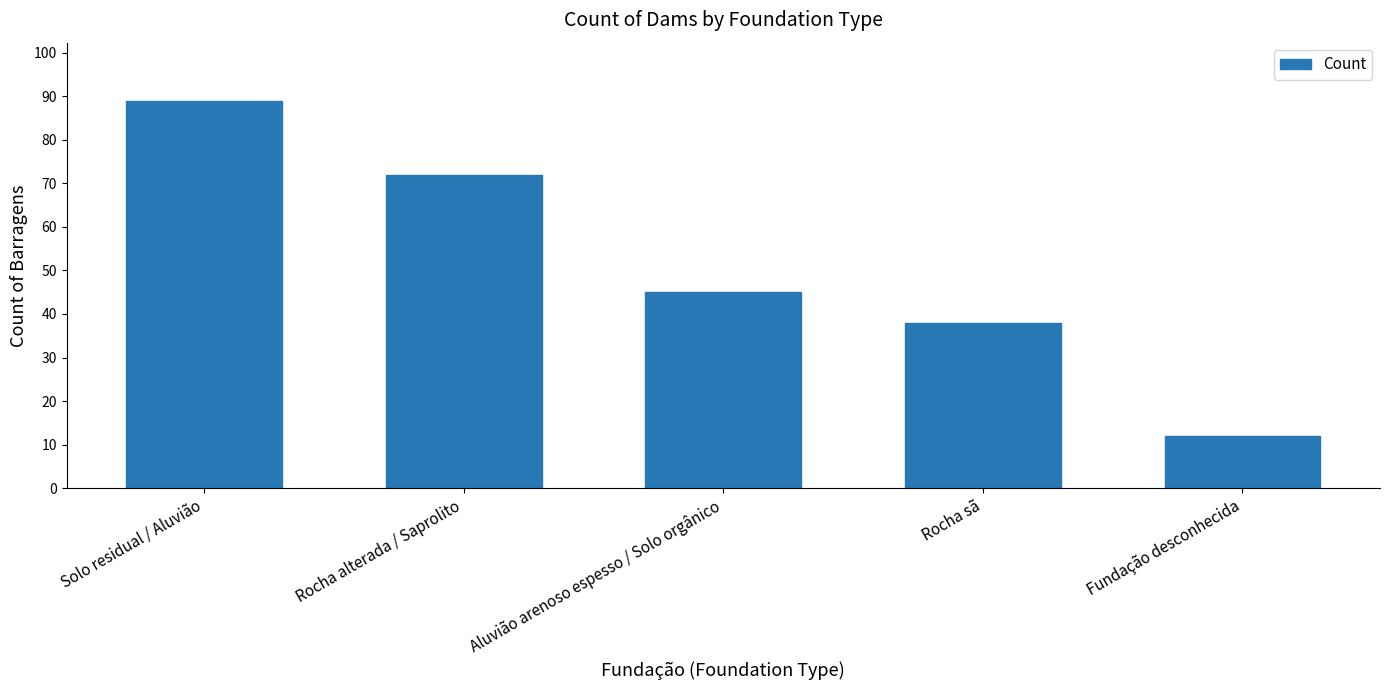

The value at Aluvião arenoso espesso / Solo orgânico is 45. True or false?

True